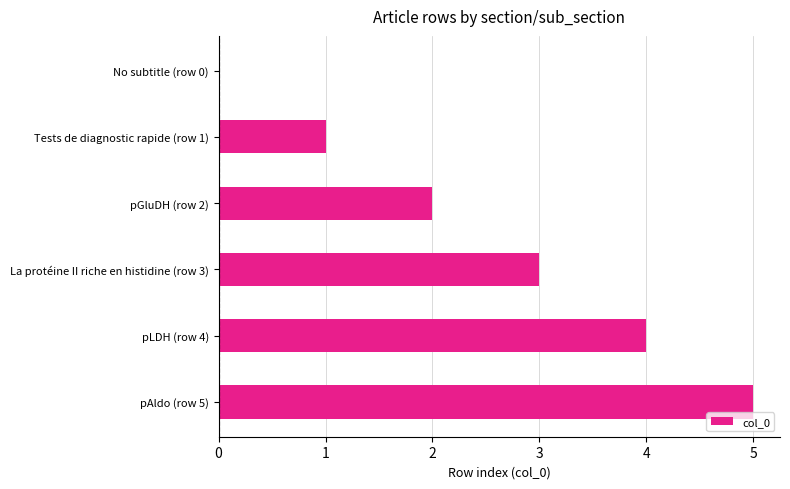

What is the greatest value displayed?

5